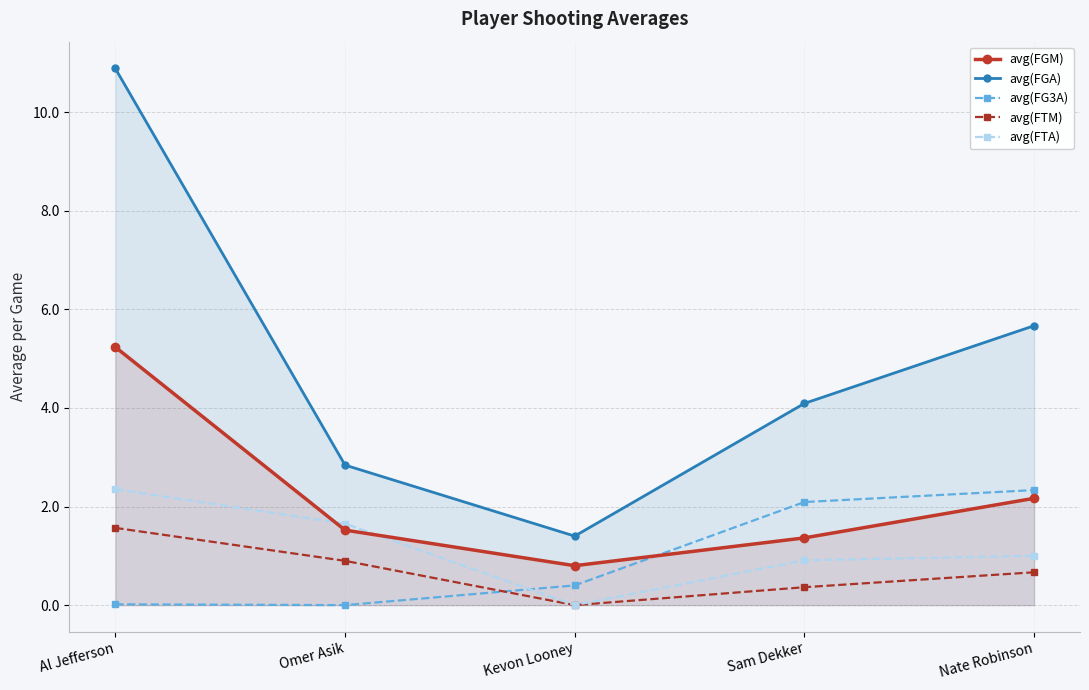

Does the chart have visible grid lines?

Yes